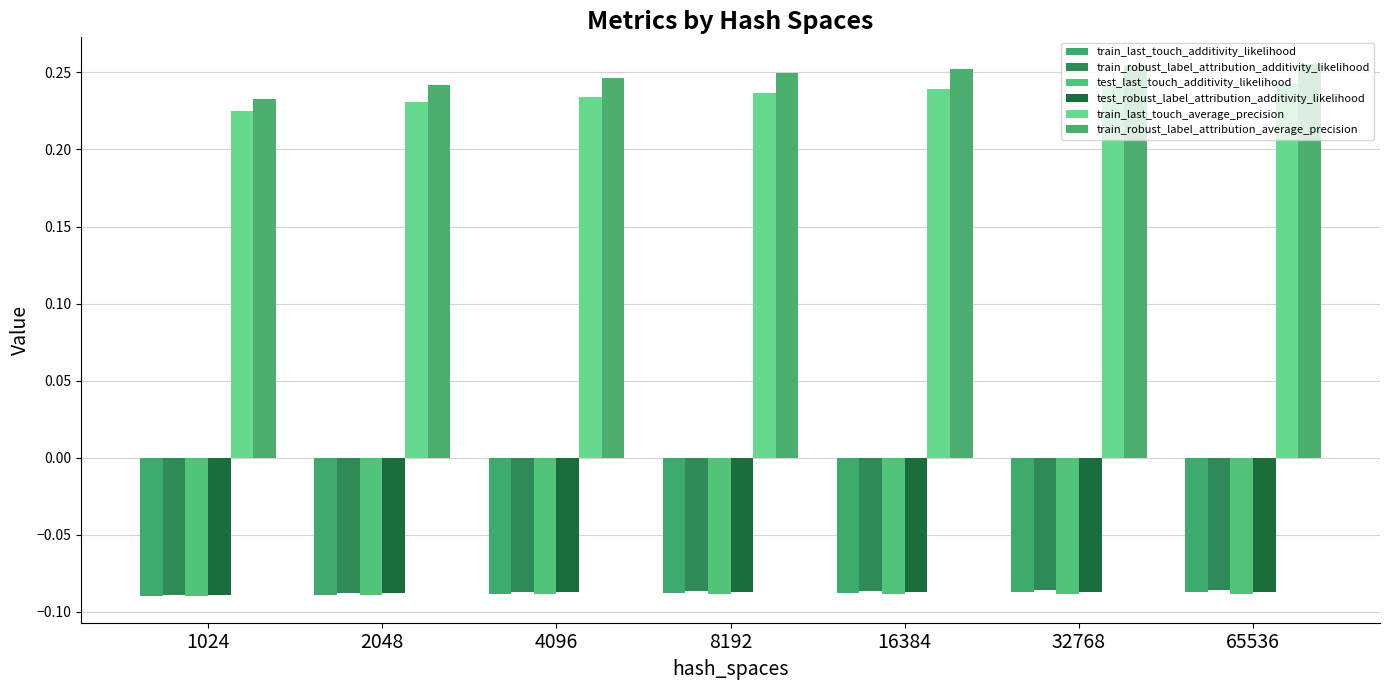

Reading left to right, what are all the values shown in this chart?

train_last_touch_additivity_likelihood: -0.1	-0.1	-0.1	-0.1	-0.1	-0.1	-0.1
train_robust_label_attribution_additivity_likelihood: -0.1	-0.1	-0.1	-0.1	-0.1	-0.1	-0.1
test_last_touch_additivity_likelihood: -0.1	-0.1	-0.1	-0.1	-0.1	-0.1	-0.1
test_robust_label_attribution_additivity_likelihood: -0.1	-0.1	-0.1	-0.1	-0.1	-0.1	-0.1
train_last_touch_average_precision: 0.2	0.2	0.2	0.2	0.2	0.2	0.2
train_robust_label_attribution_average_precision: 0.2	0.2	0.2	0.2	0.3	0.3	0.3